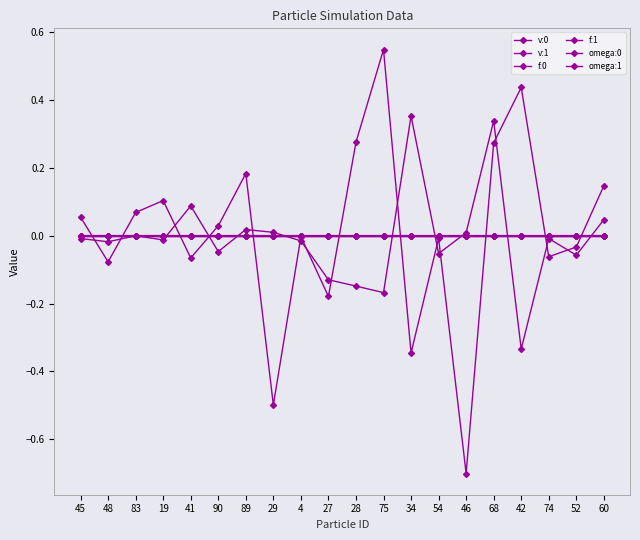

How many series are shown in this chart?

6